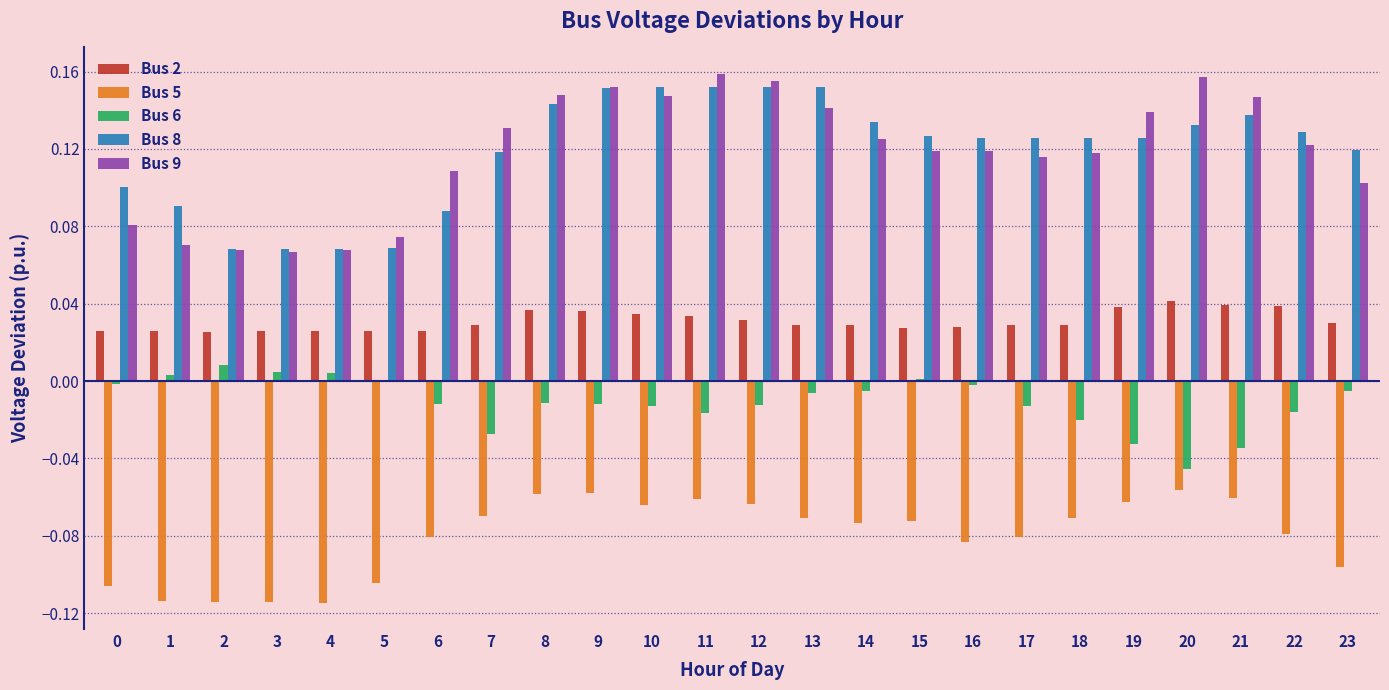

Is the value of Bus 8 at 20 greater than the value of Bus 2 at 6?

Yes